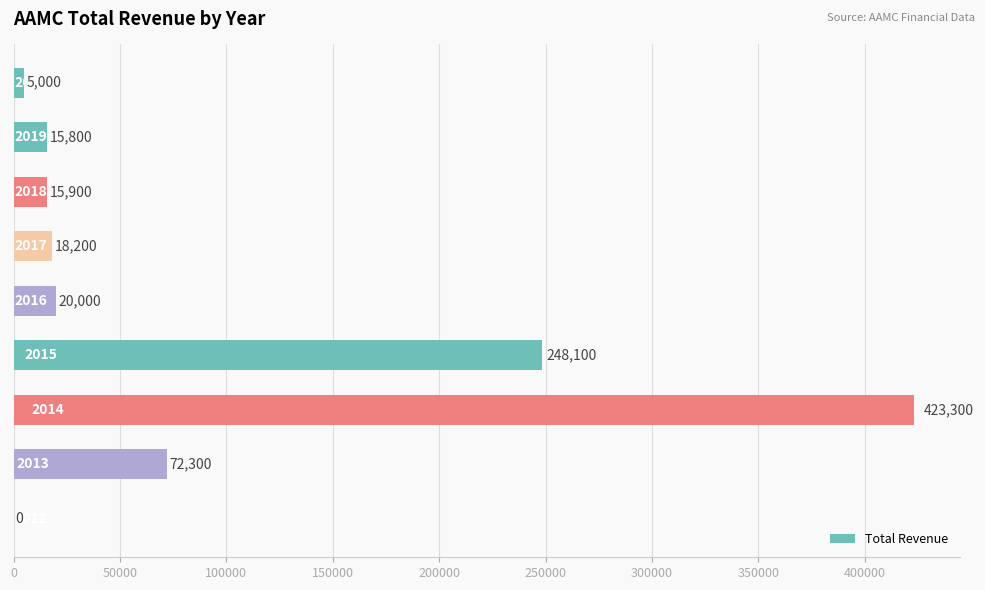

What is the greatest value displayed?

423300